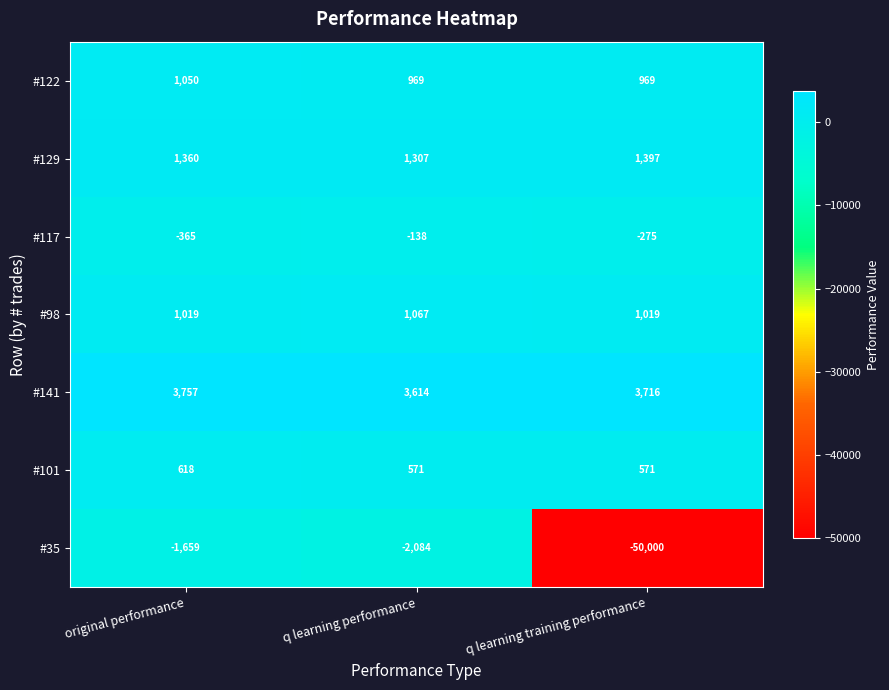

True or false: #98 has a value of 1067 at q learning performance.

True